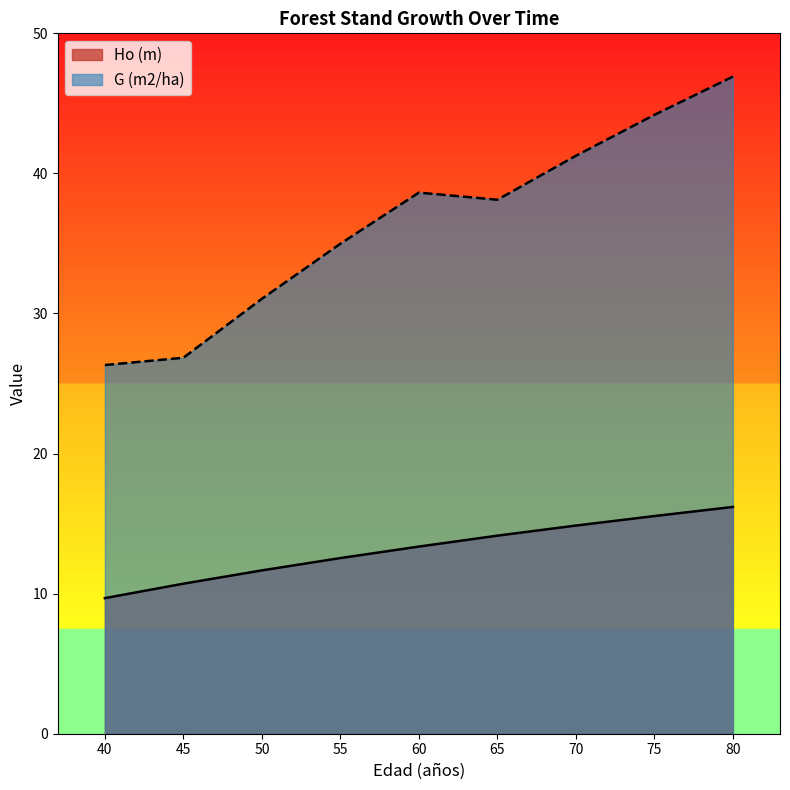

True or false: G (m2/ha) and Ho (m) cross at least once.

False